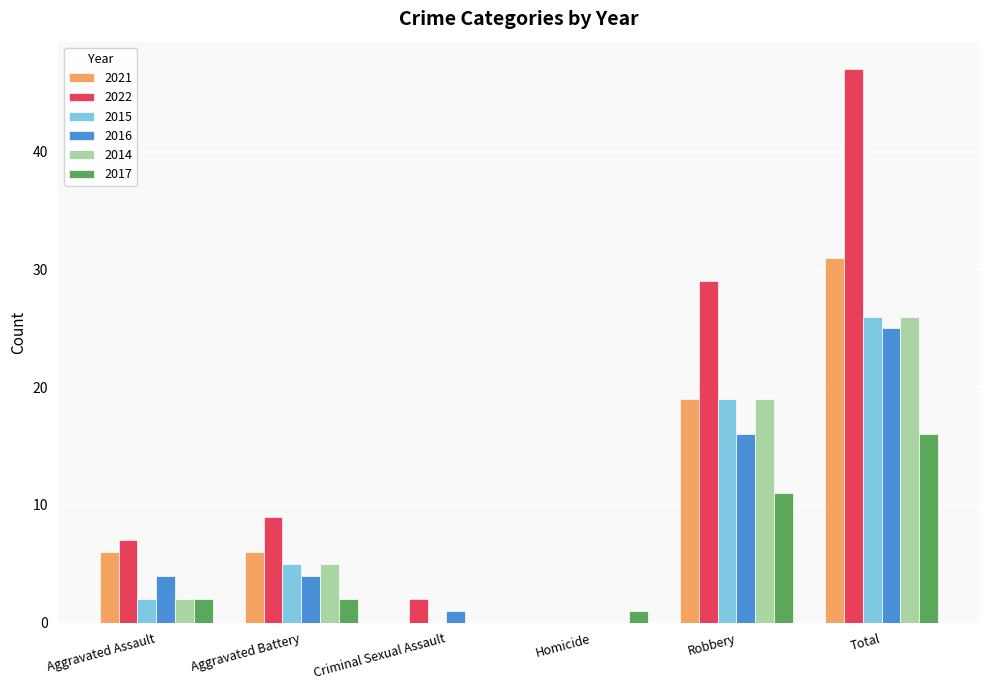

What are all the series names shown in the legend?

2021, 2022, 2015, 2016, 2014, 2017